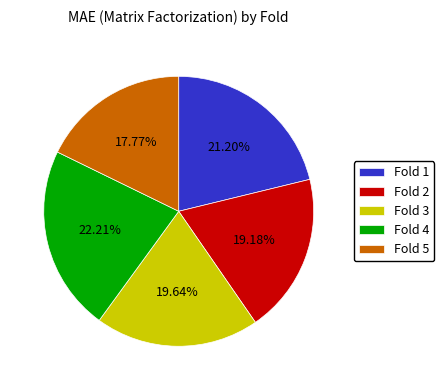

Does Fold 1 account for over 50% of the chart?

No